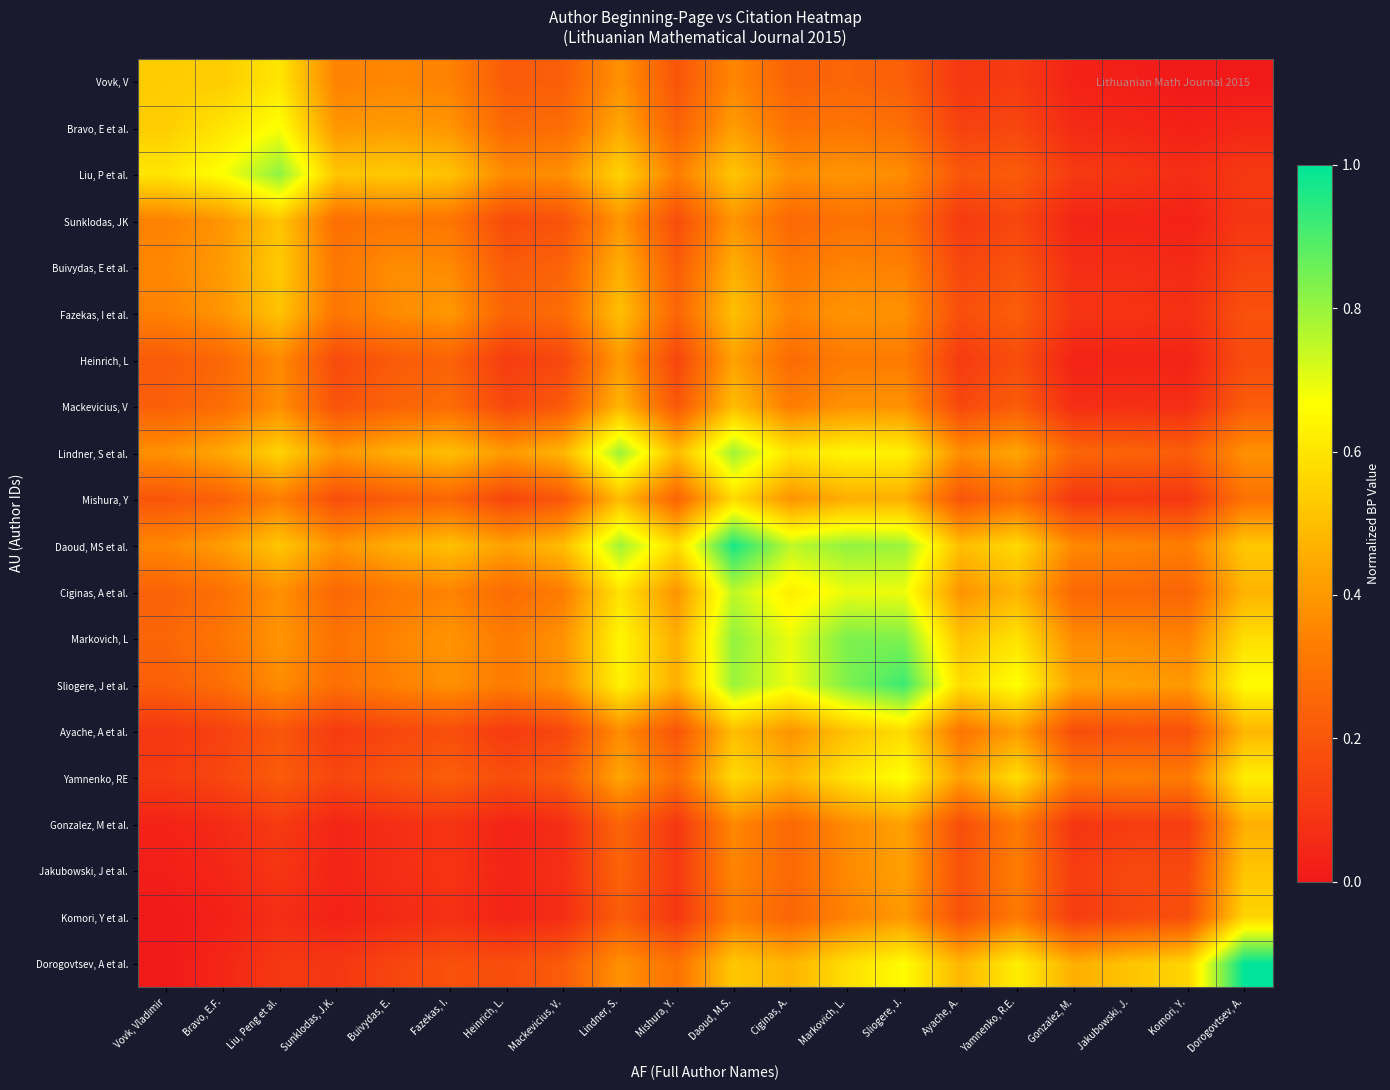

At which category is the sum across all series the highest?

Daoud, M.S.